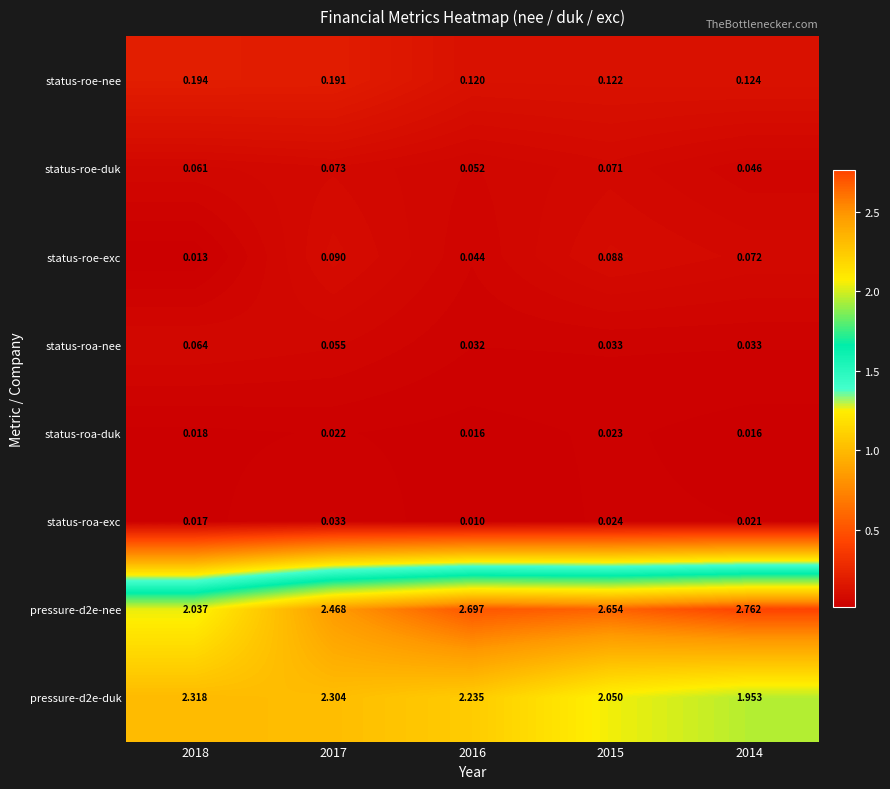

At how many categories does at least one series exceed 2?

5